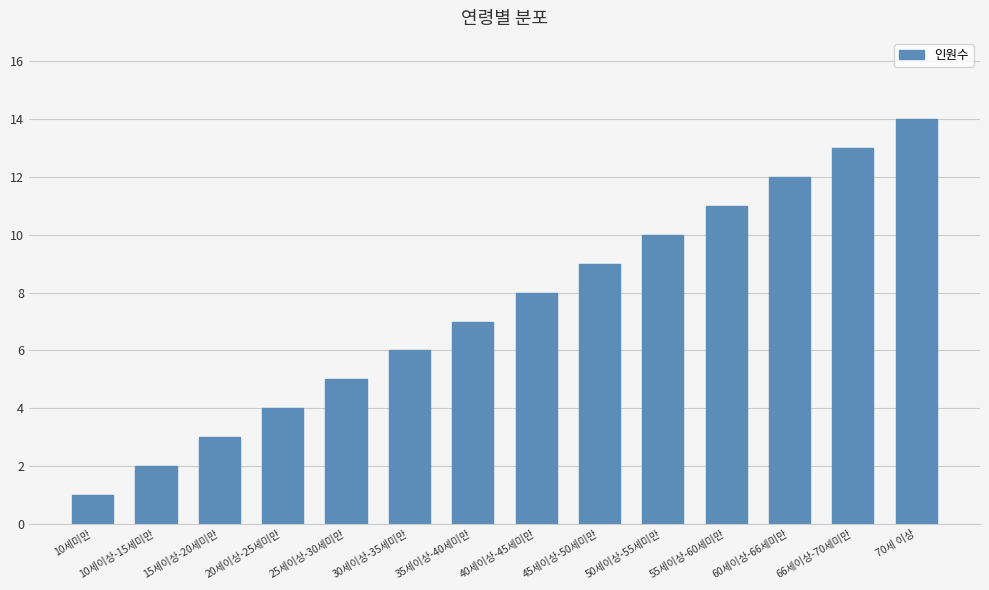

What is the label of the 1st bar from the left?

10세미만